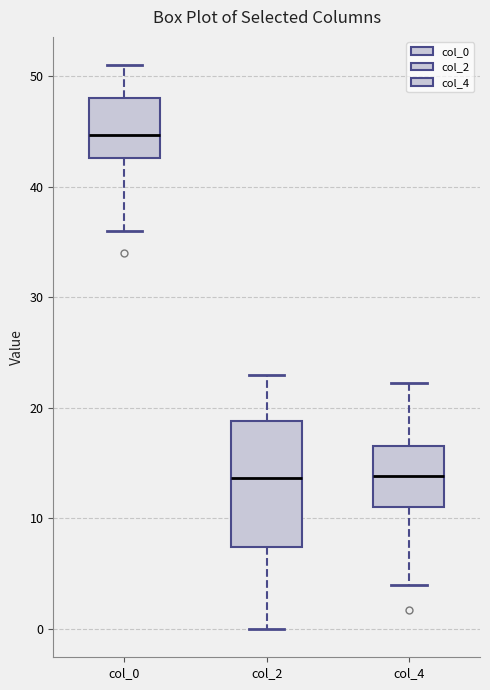

Where is the lower edge of the box for col_0 on the y-axis? The values are not printed on the chart, so give them approximately, as read against the axis.

43